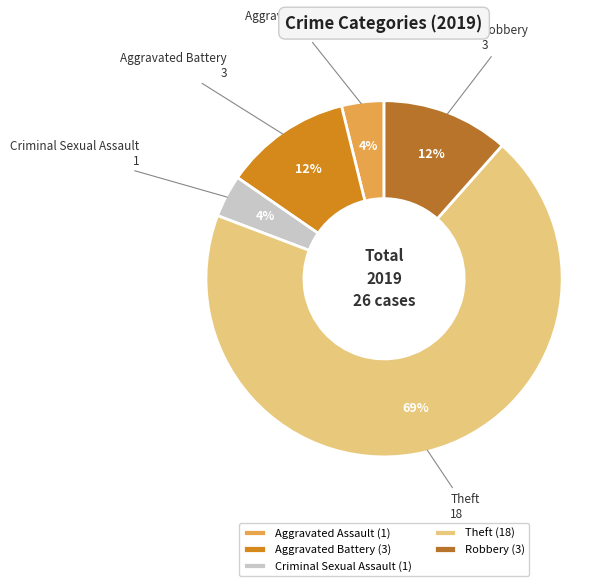

Approximately how many times larger is the value at Robbery compared to Criminal Sexual Assault?

3.0